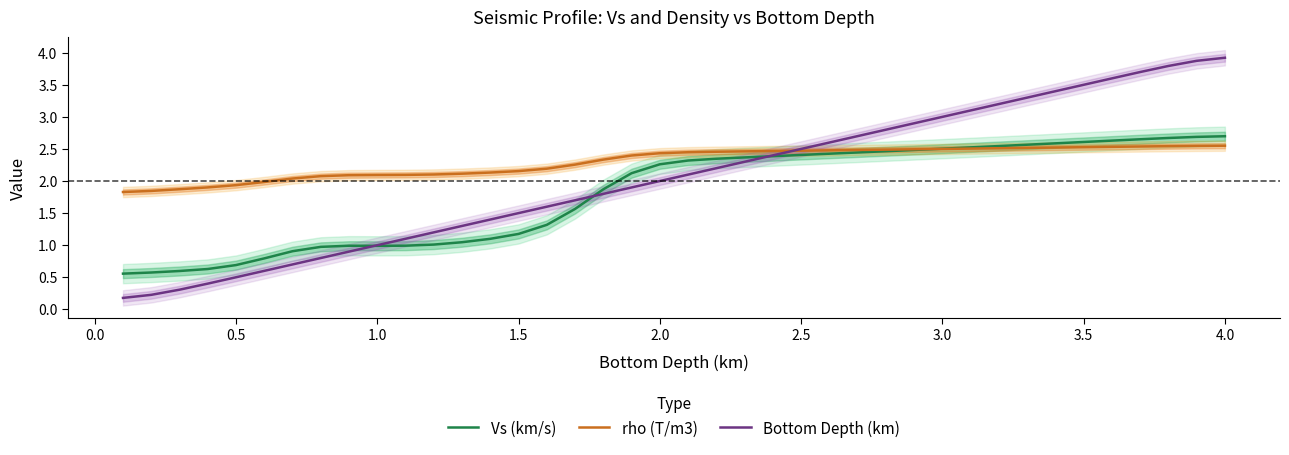

What is the minimum value for Vs (km/s)?

0.6